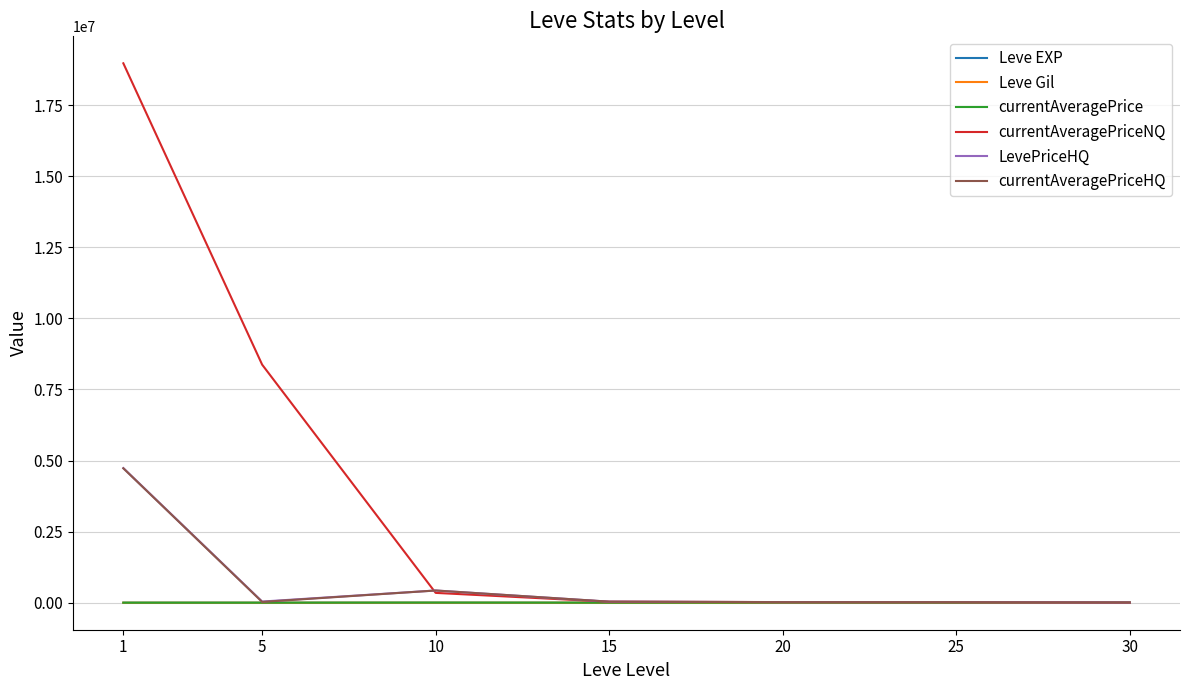

Read the currentAveragePriceHQ value at 20.

21977.3